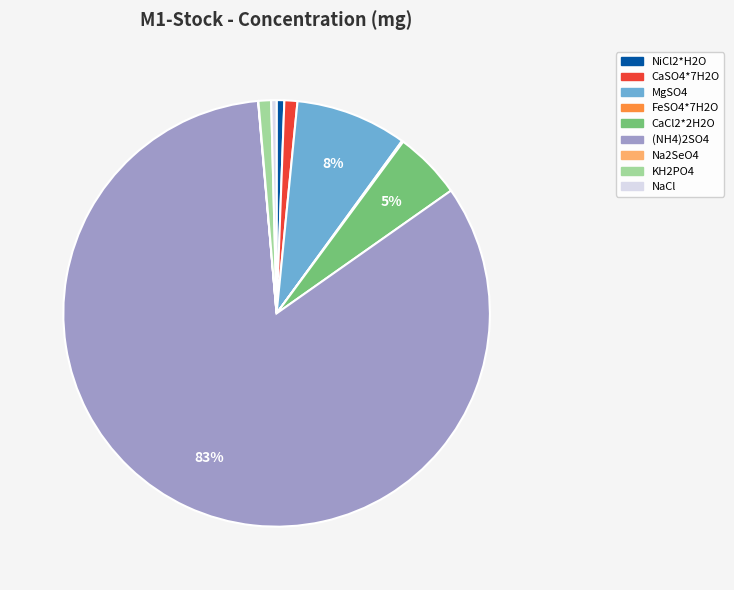

What is the majority slice?

(NH4)2SO4